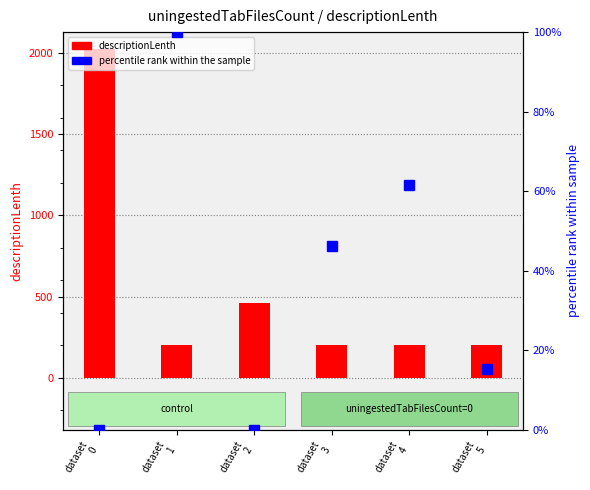

Is it true that percentile rank within the sample equals 0.0 at dataset
2?

True